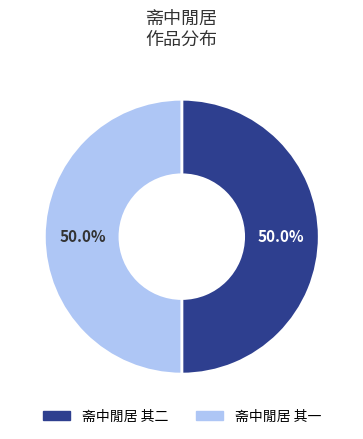

Combined, do 斋中閒居 其二 and 斋中閒居 其一 account for over 50%?

Yes